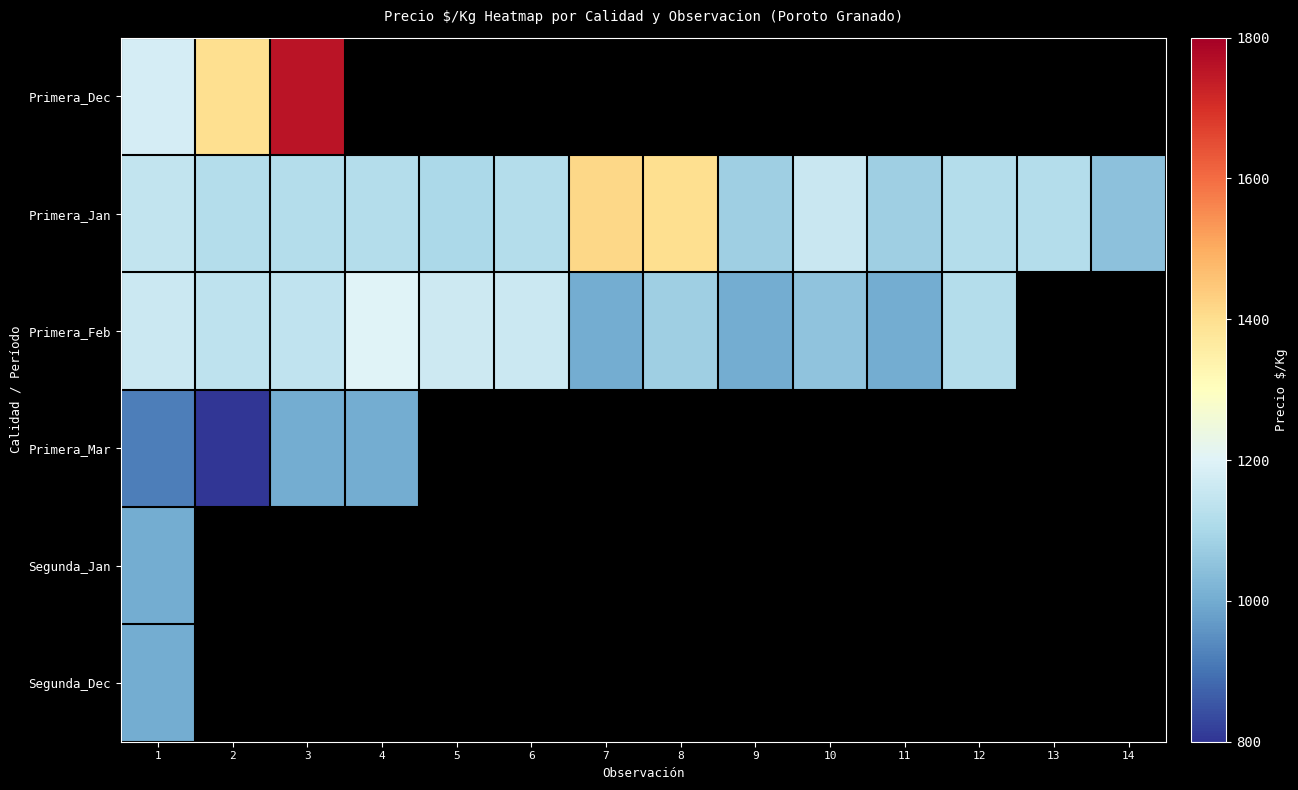

At which category does the chart reach its peak across all series?

3